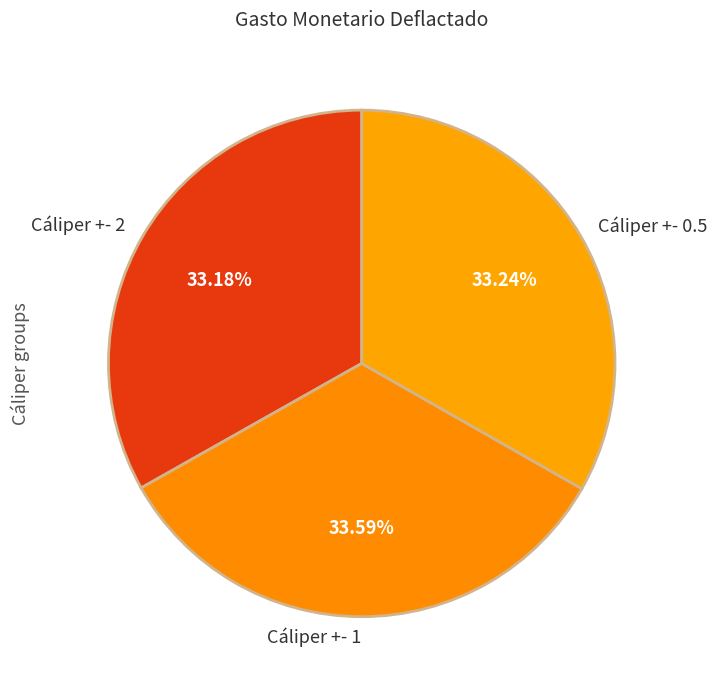

What percentage is the Cáliper +- 0.5 slice, to the nearest percent?

33%